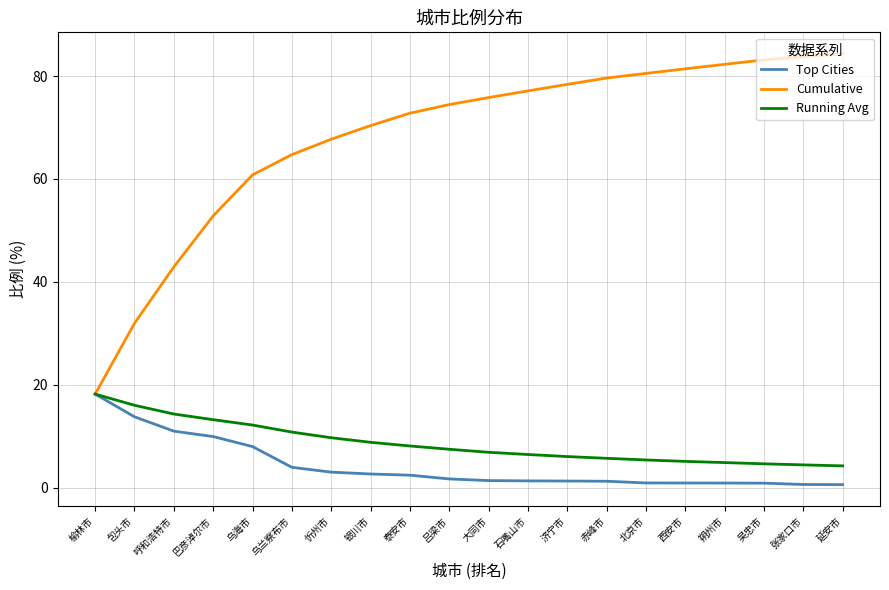

What position from the right is 银川市?

13